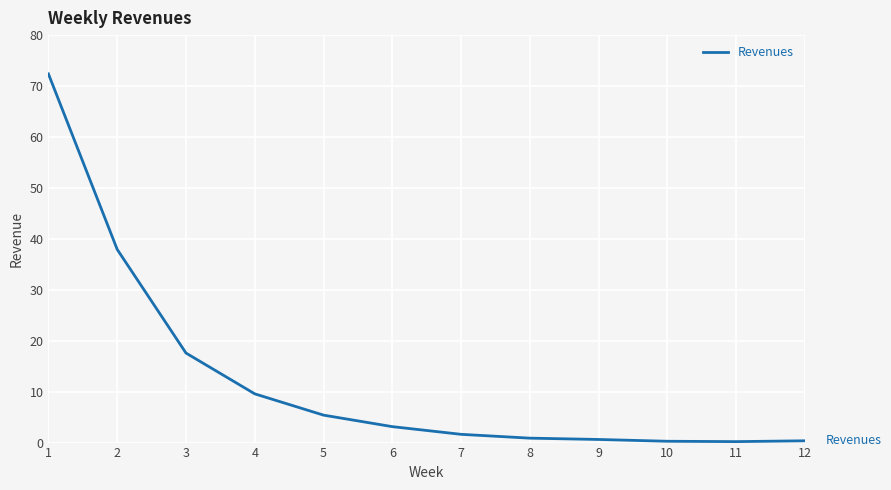

What is the difference between the values at 4 and 8?

8.7